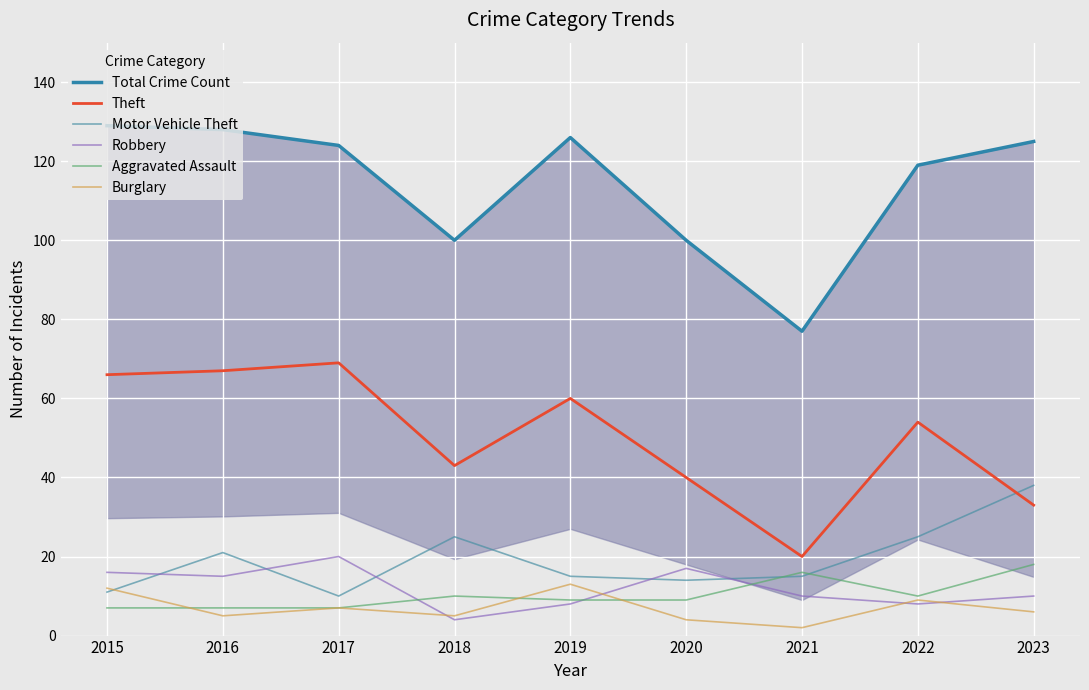

True or false: Burglary and Theft cross at least once.

False